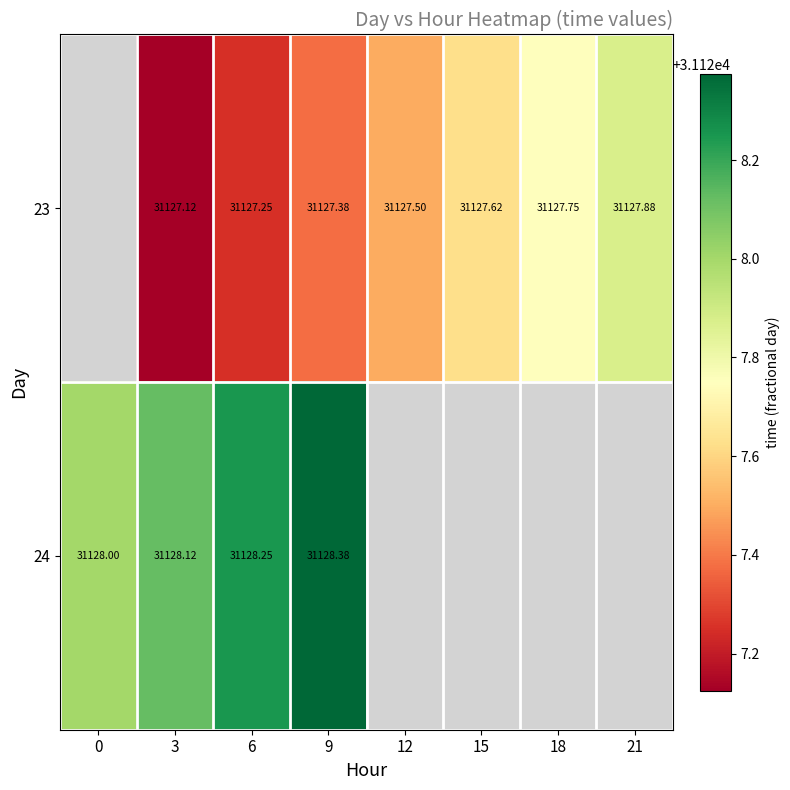

What is the spread (max minus min) of values at 9?

1.0